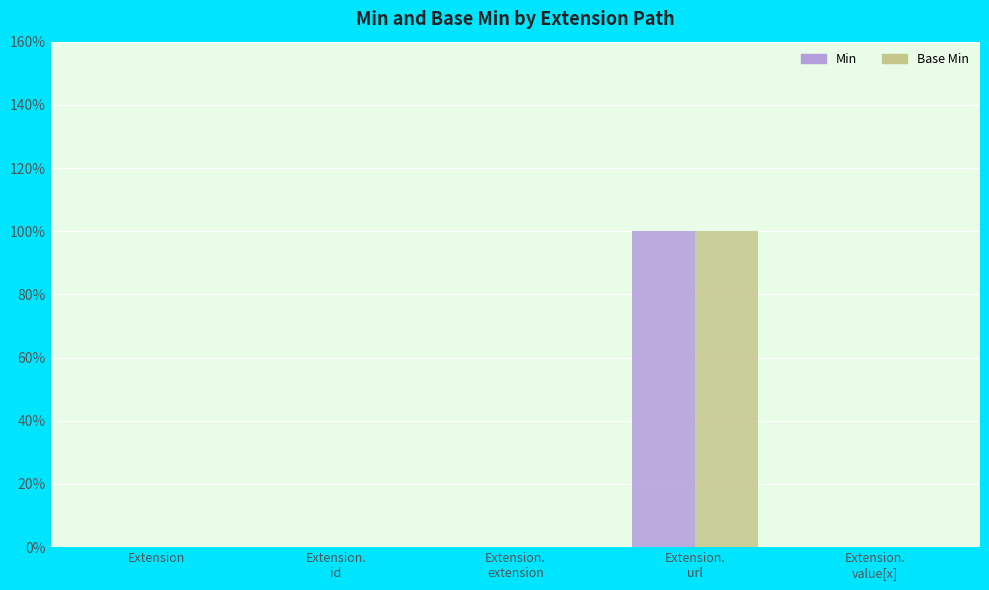

Are the bars grouped side by side (vs. stacked)?

Yes